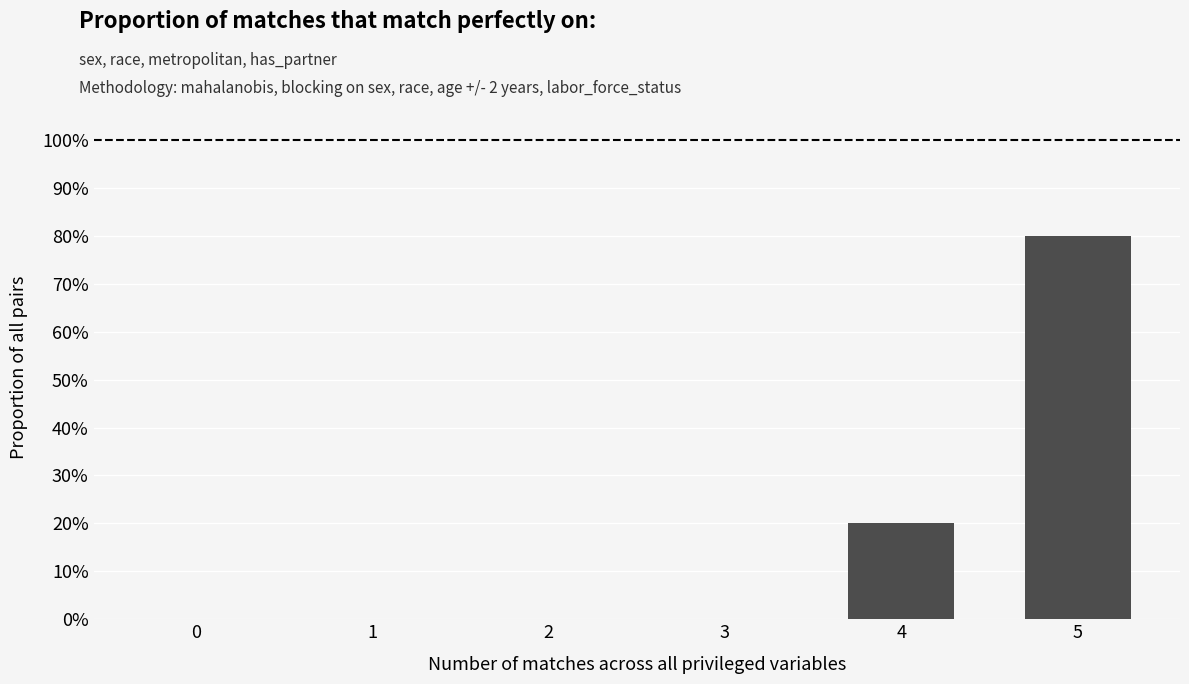

What is the greatest value displayed?

80